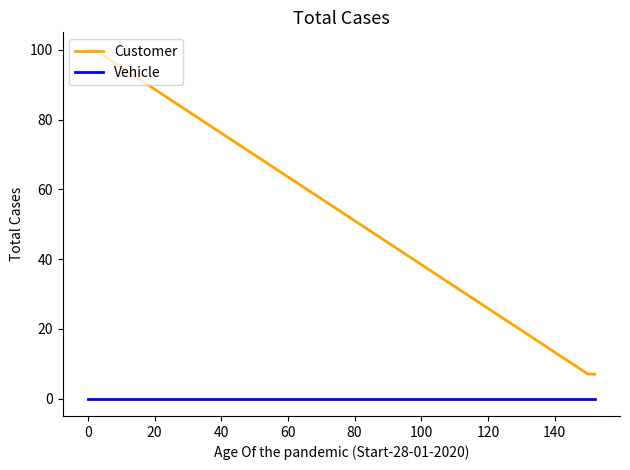

True or false: Customer and Vehicle intersect in this chart.

False